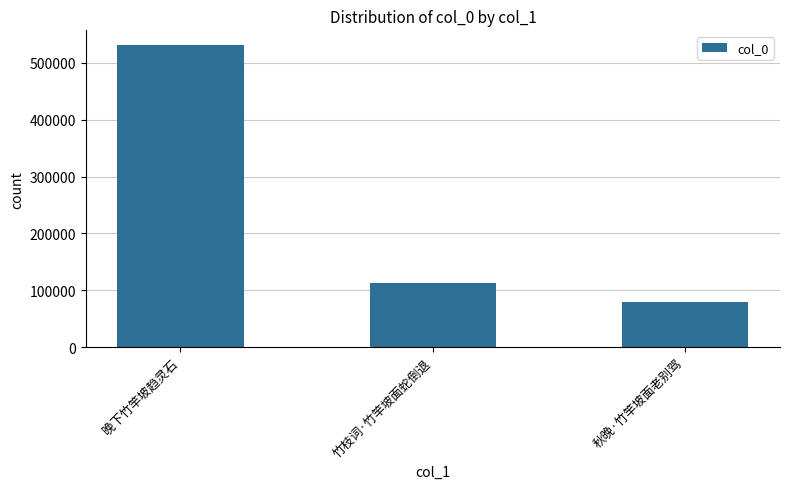

How many bars are there in total?

3